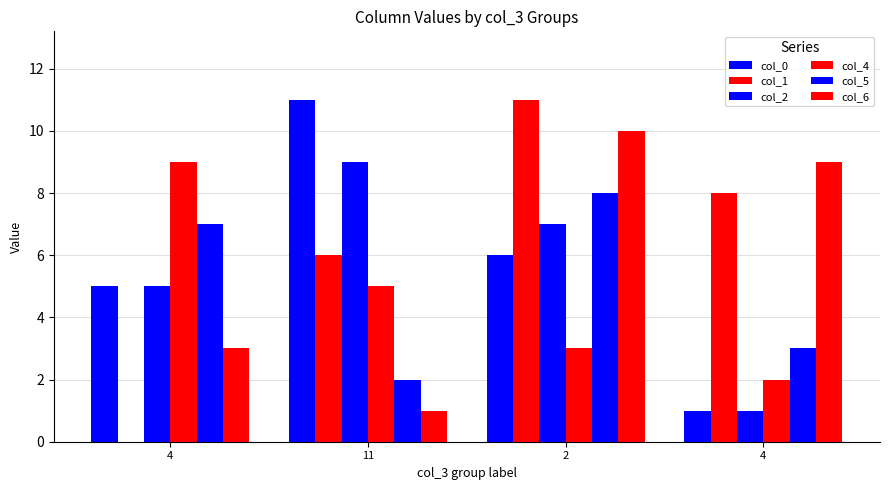

Count the col_5 values in the range 3 to 8.

3